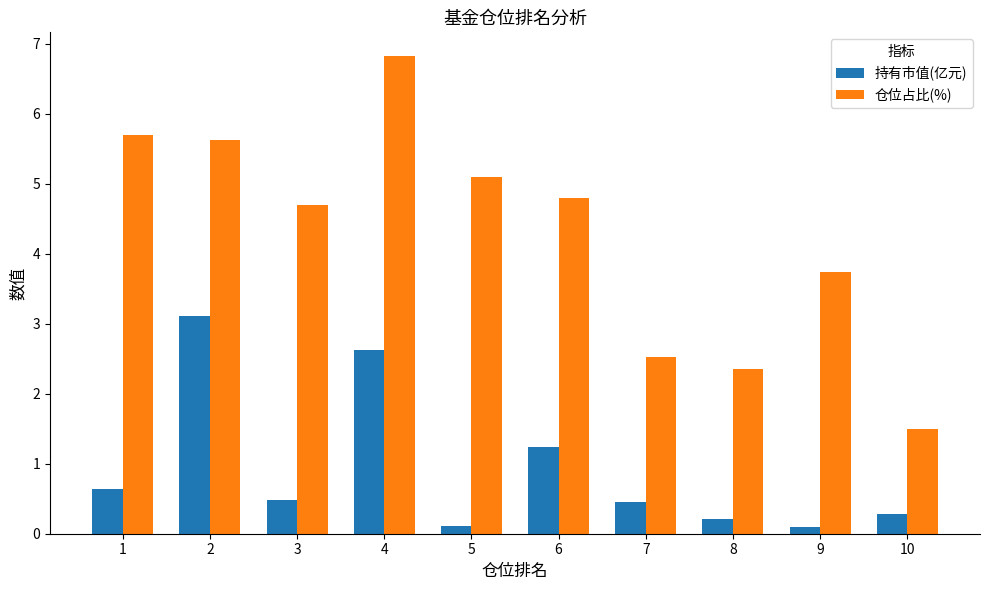

Which category has the highest value in the 持有市值(亿元) series?

2